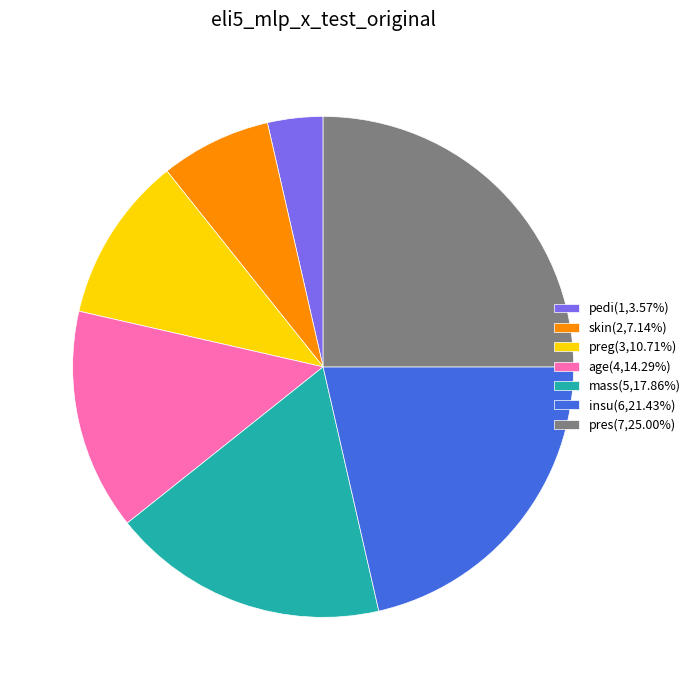

Approximately how many times larger is the value at skin(2,7.14%) compared to insu(6,21.43%)?

0.3